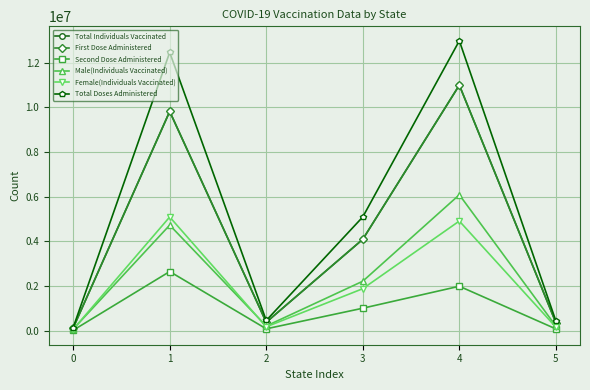

Which series has the largest range (max minus min)?

Total Doses Administered